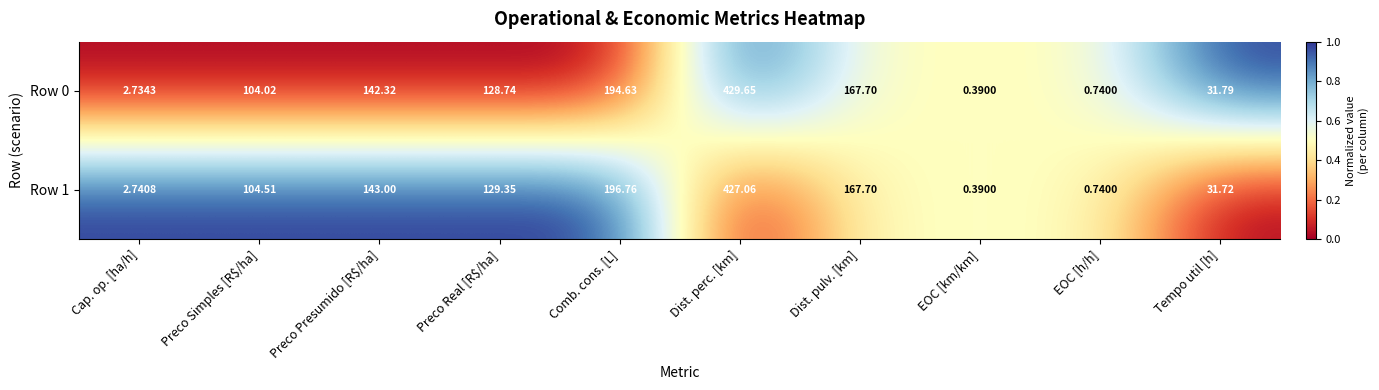

At which category is the sum across all series the highest?

Dist. perc. [km]